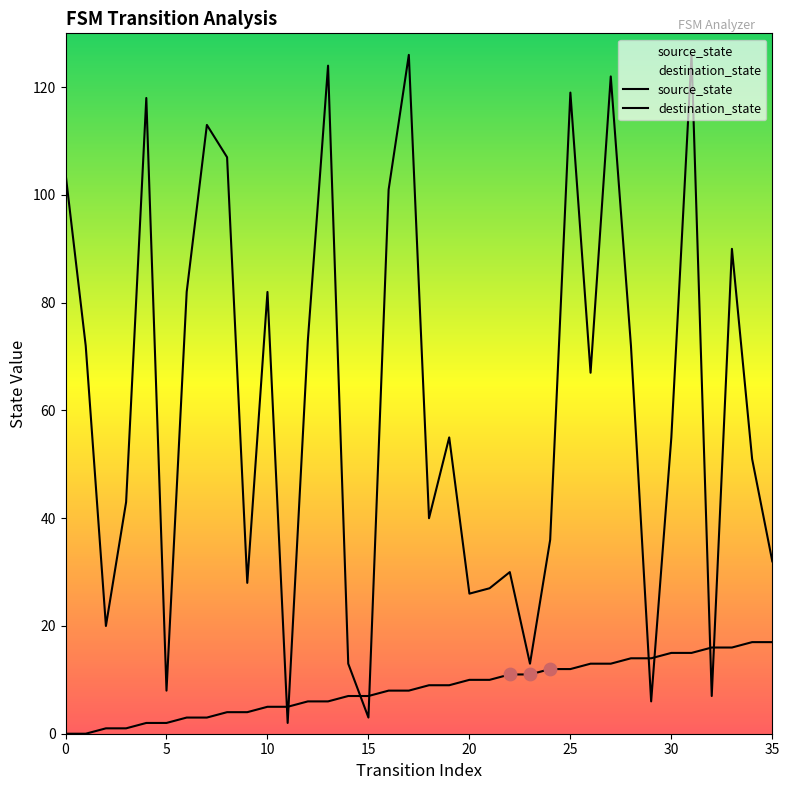

Which series has the largest total across all categories?

destination_state